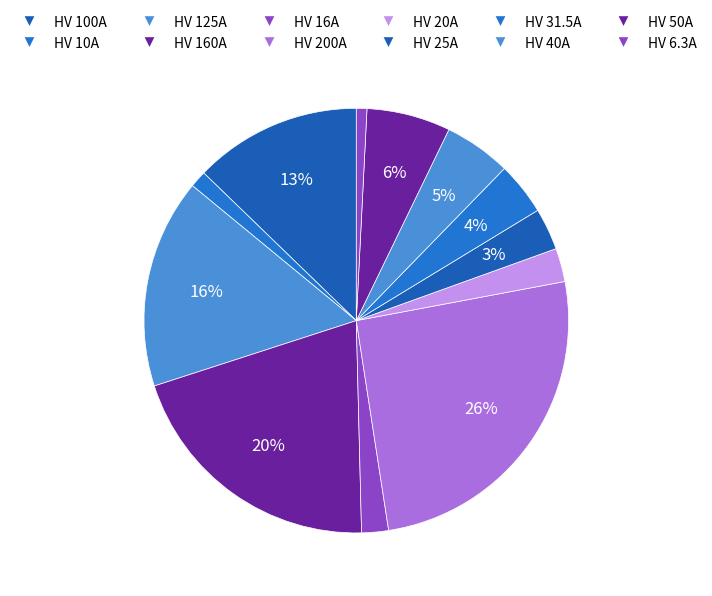

Combined, do HV 100A and HV 40A account for over 50%?

No